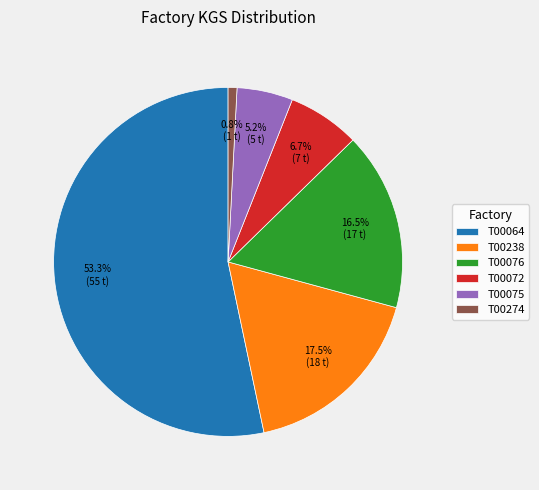

Combined, what portion of the pie is T00274 and T00064?

54.1%